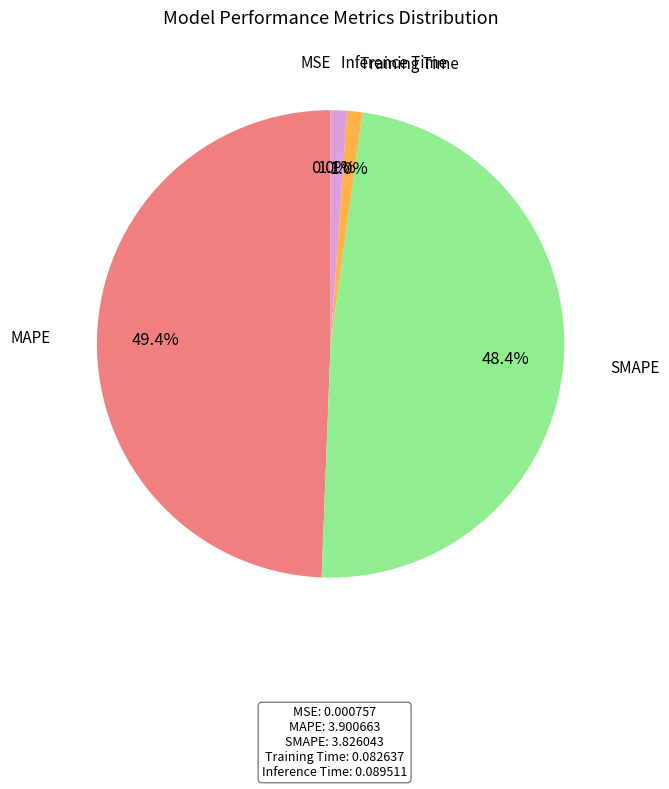

Does any single category account for the majority?

No